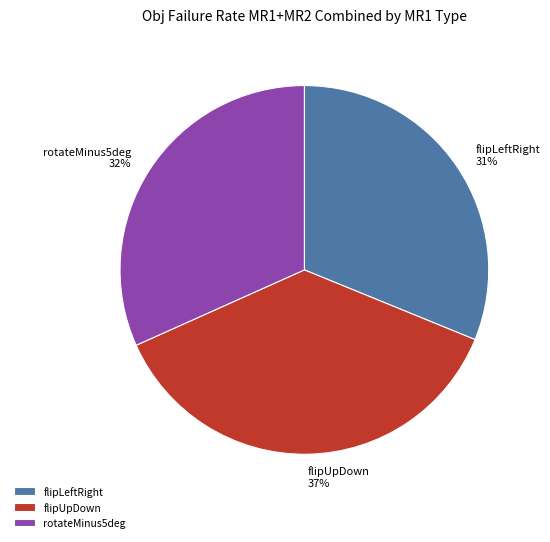

The flipUpDown slice represents 6% of the pie. True or false?

False